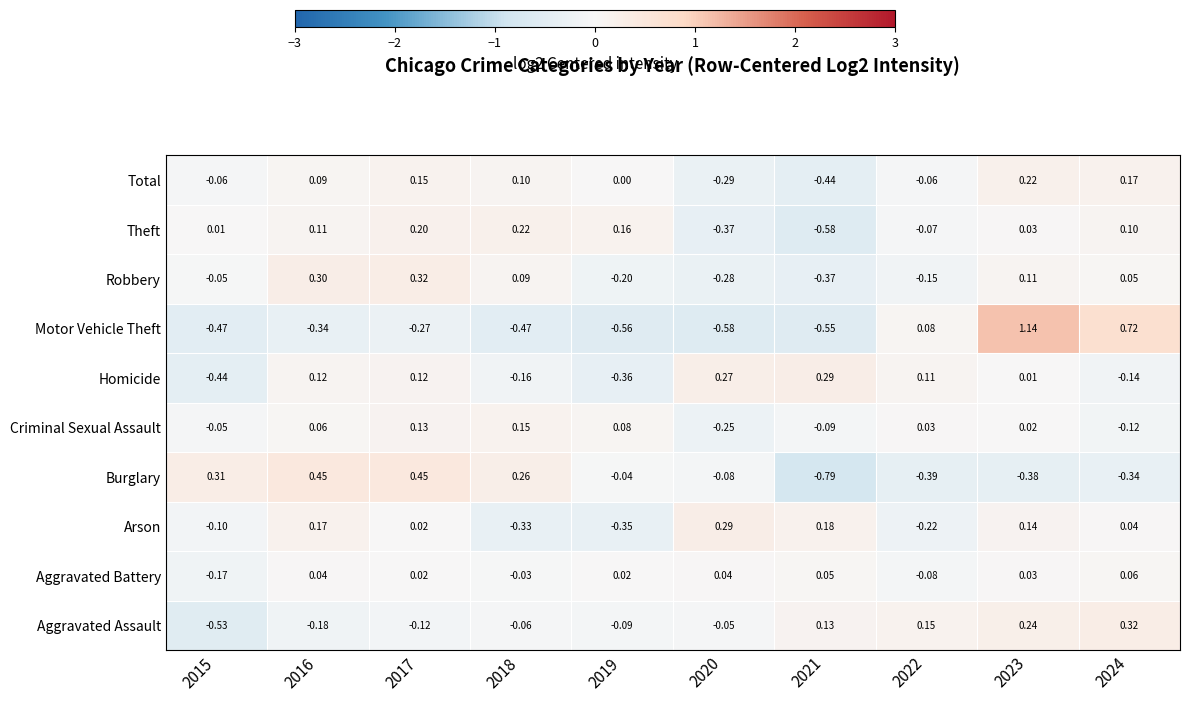

Which series has the largest total across all categories?

Aggravated Battery